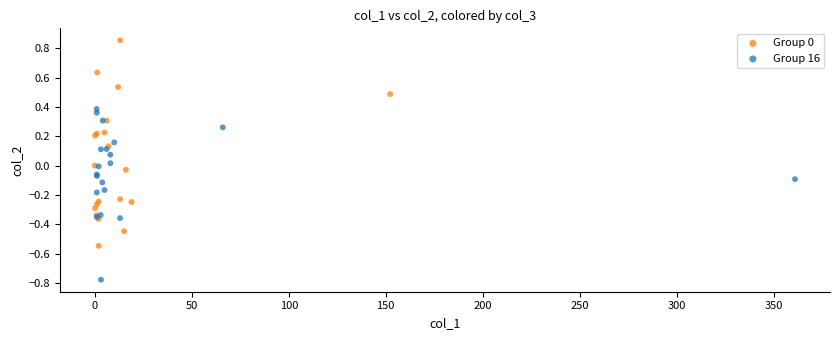

Which series reaches the minimum Y coordinate?

Group 16